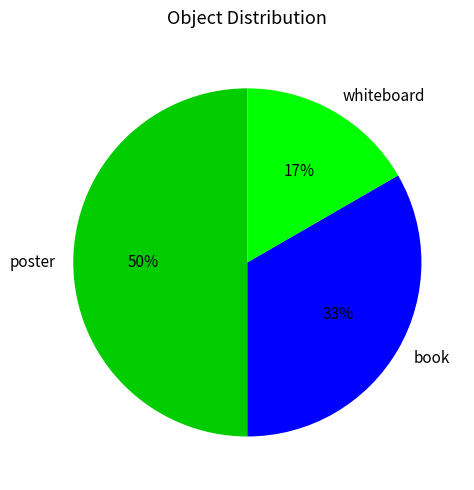

Which slice is the largest?

poster